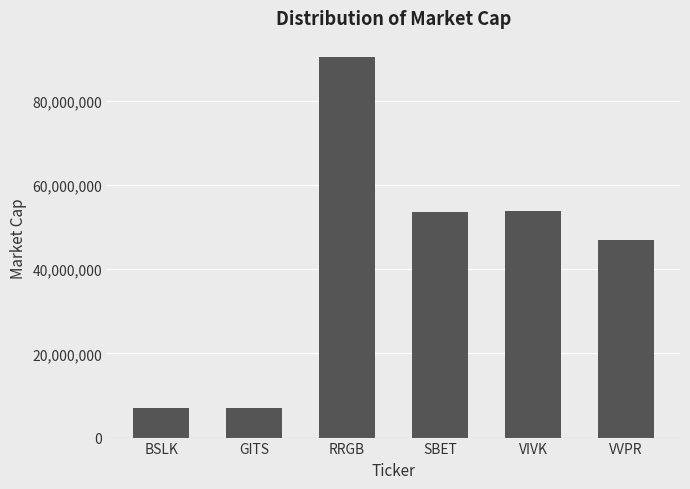

Which has a higher value, SBET or GITS?

SBET